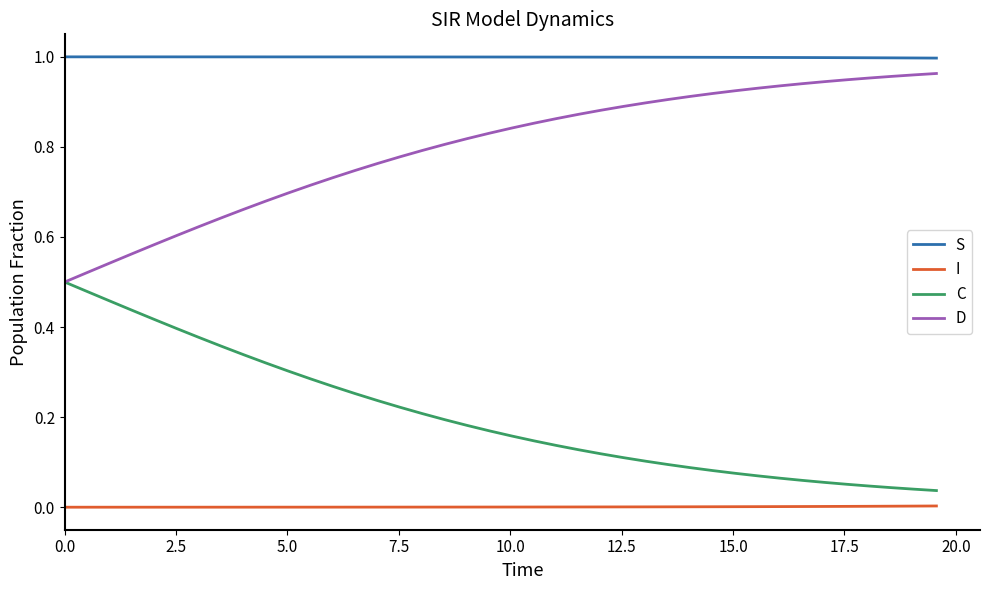

True or false: D and S cross at least once.

False